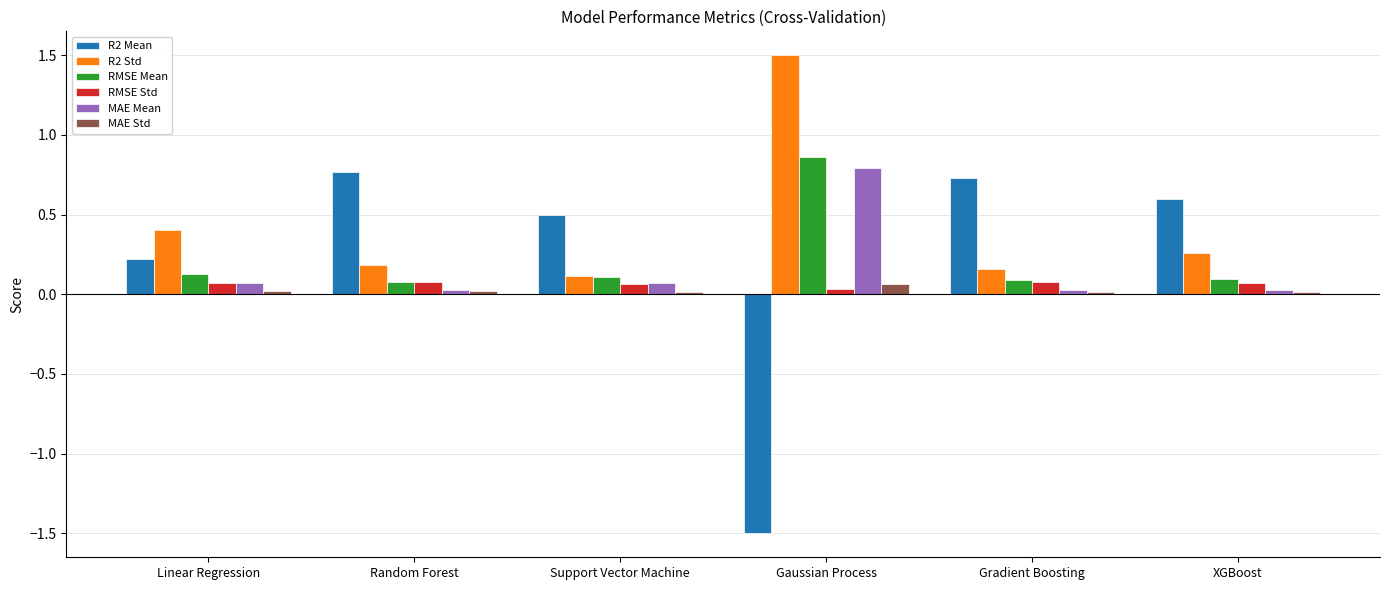

The value of R2 Mean at XGBoost is 0.6. True or false?

True